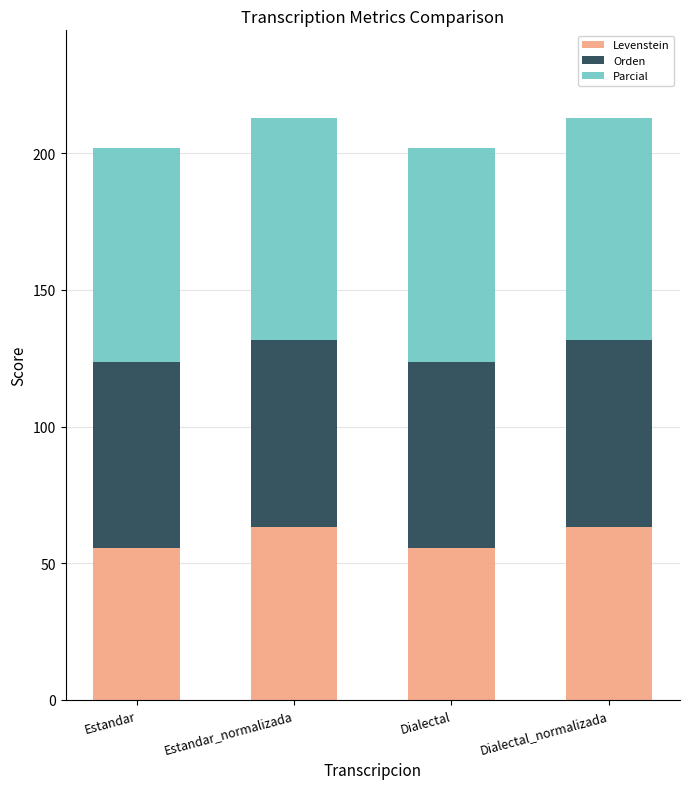

What is the sum of the Levenstein values at Dialectal_normalizada and Dialectal?

118.6